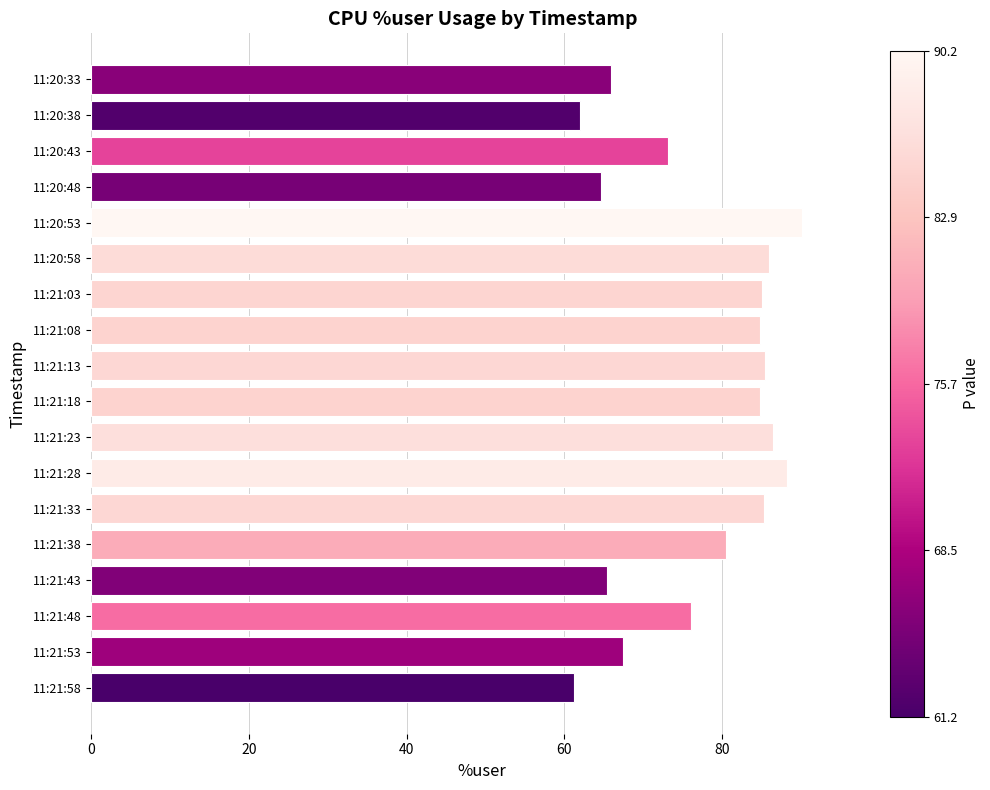

How many data points does each series have?

18